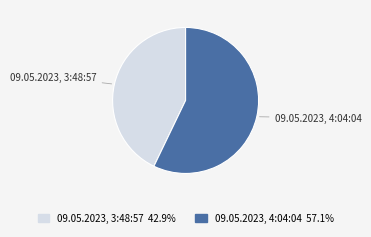

Rank the categories by value from lowest to highest.

09.05.2023, 3:48:57, 09.05.2023, 4:04:04